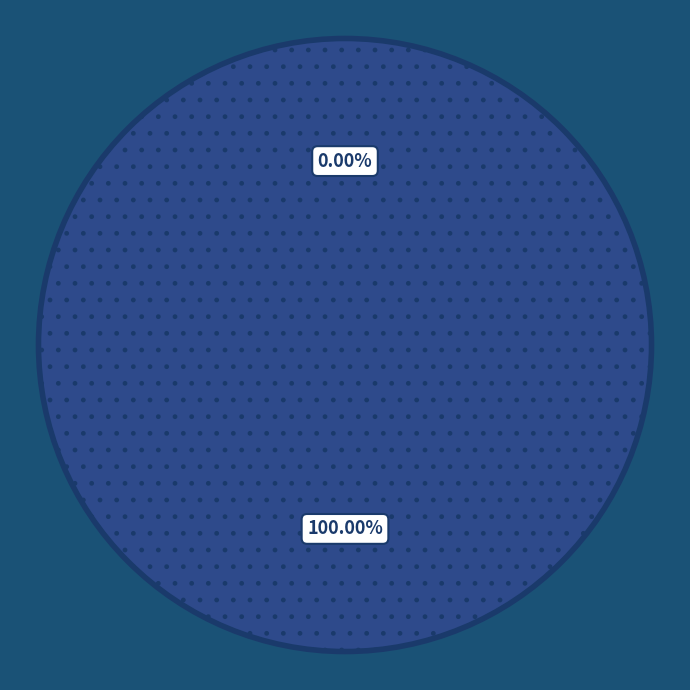

Which slice is the largest?

1